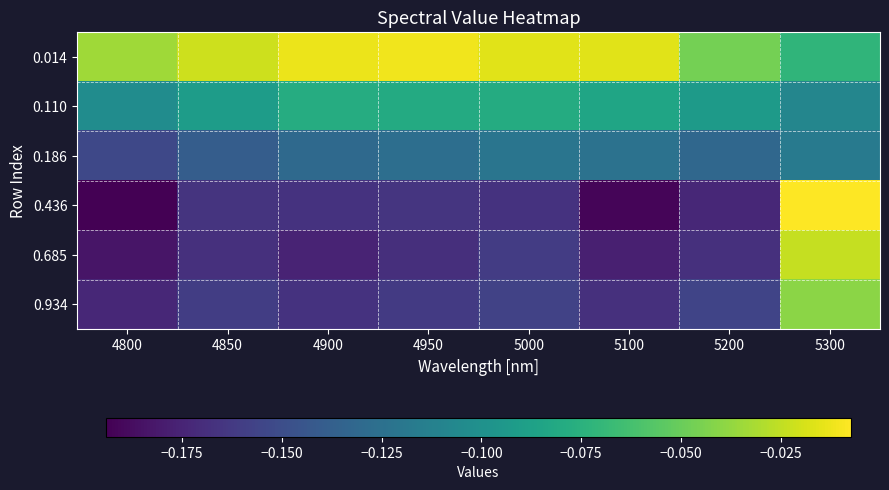

Reading right to left, transcribe all the data shown in this chart.

0.014: 5300=-0.1	5200=-0.0	5100=-0.0	5000=-0.0	4950=-0.0	4900=-0.0	4850=-0.0	4800=-0.0
0.110: 5300=-0.1	5200=-0.1	5100=-0.1	5000=-0.1	4950=-0.1	4900=-0.1	4850=-0.1	4800=-0.1
0.186: 5300=-0.1	5200=-0.1	5100=-0.1	5000=-0.1	4950=-0.1	4900=-0.1	4850=-0.1	4800=-0.2
0.436: 5300=-0.0	5200=-0.2	5100=-0.2	5000=-0.2	4950=-0.2	4900=-0.2	4850=-0.2	4800=-0.2
0.685: 5300=-0.0	5200=-0.2	5100=-0.2	5000=-0.2	4950=-0.2	4900=-0.2	4850=-0.2	4800=-0.2
0.934: 5300=-0.0	5200=-0.2	5100=-0.2	5000=-0.2	4950=-0.2	4900=-0.2	4850=-0.2	4800=-0.2